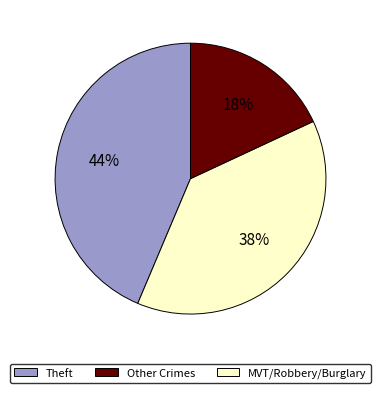

Is there any slice that represents more than half of the pie?

No